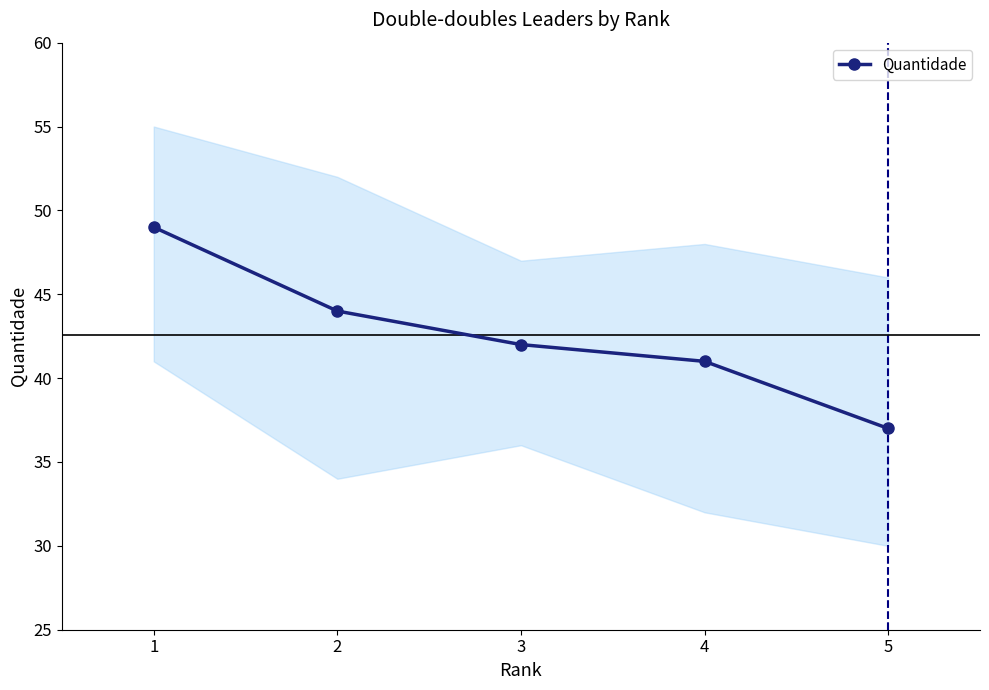

What is the smallest value displayed?

37